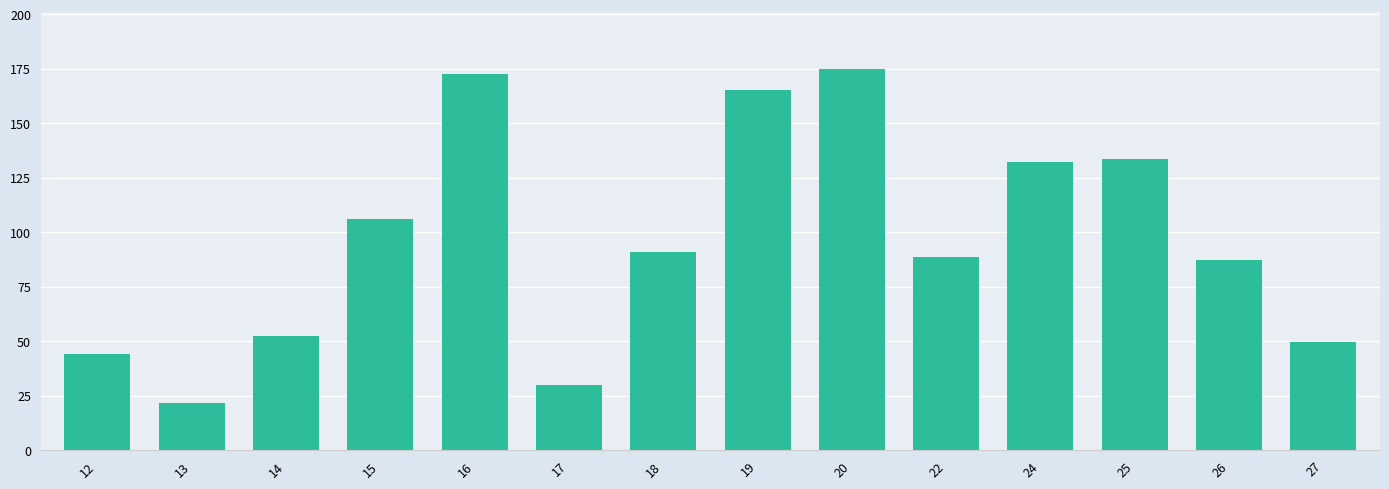

Reading left to right, list all the values displayed in this chart.

12=44.0	13=21.7	14=52.5	15=106.0	16=172.4	17=30.0	18=91.0	19=165.3	20=175.0	22=88.8	24=132.1	25=133.7	26=87.2	27=49.8